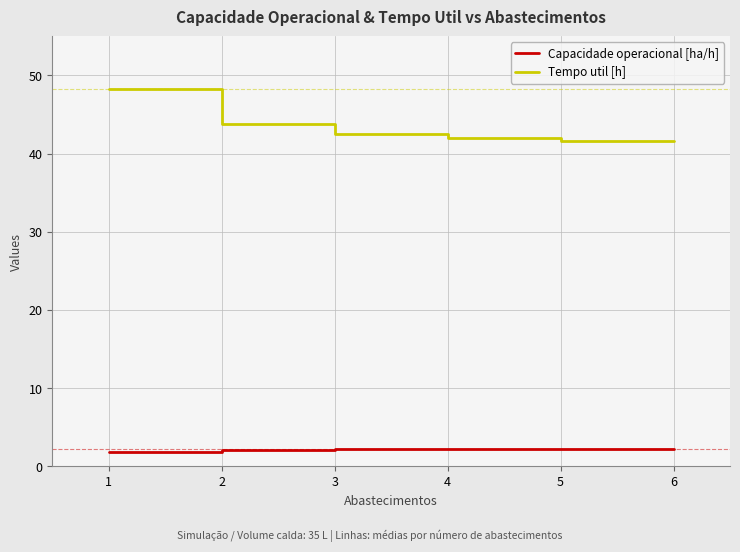

True or false: Tempo util [h] and Capacidade operacional [ha/h] intersect in this chart.

False